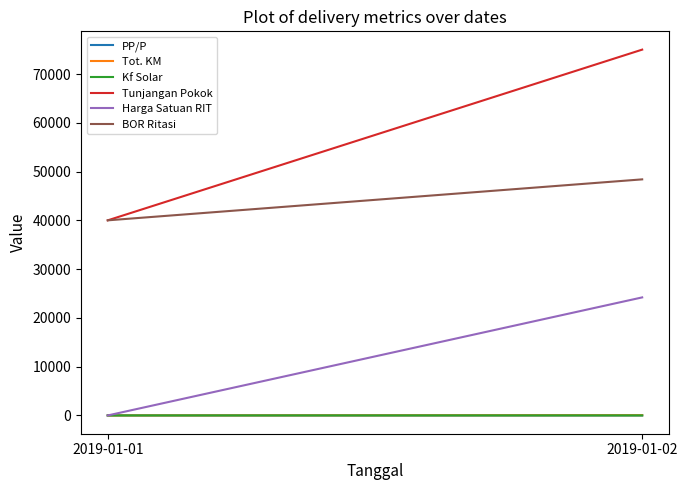

What is the value of the PP/P point at the 2nd from the left?

2